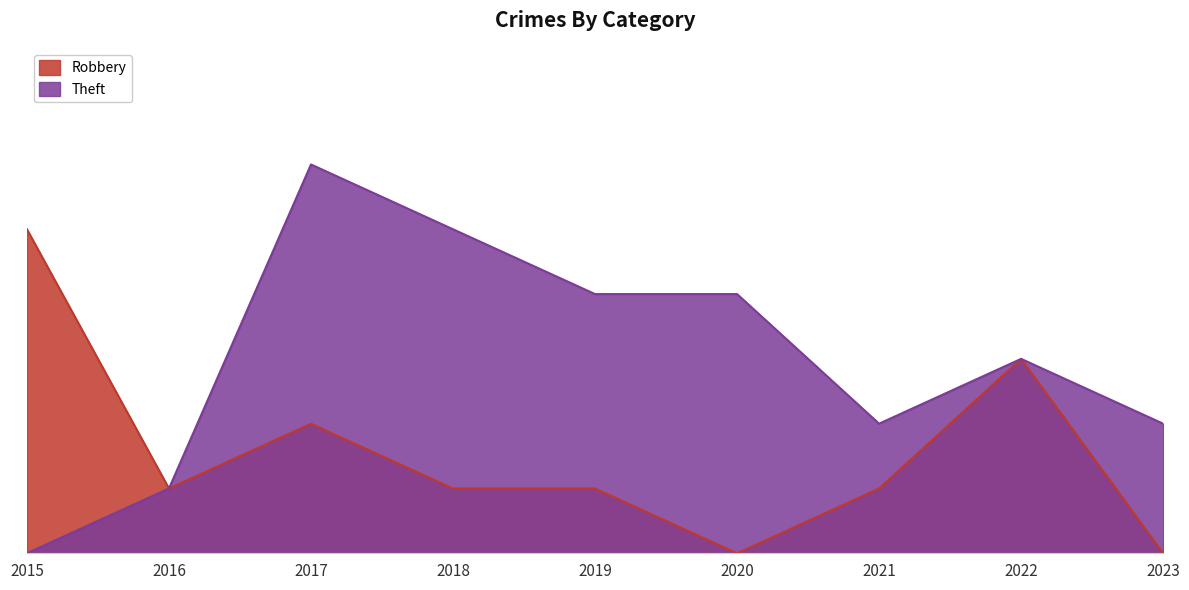

What are all the series names shown in the legend?

Robbery, Theft